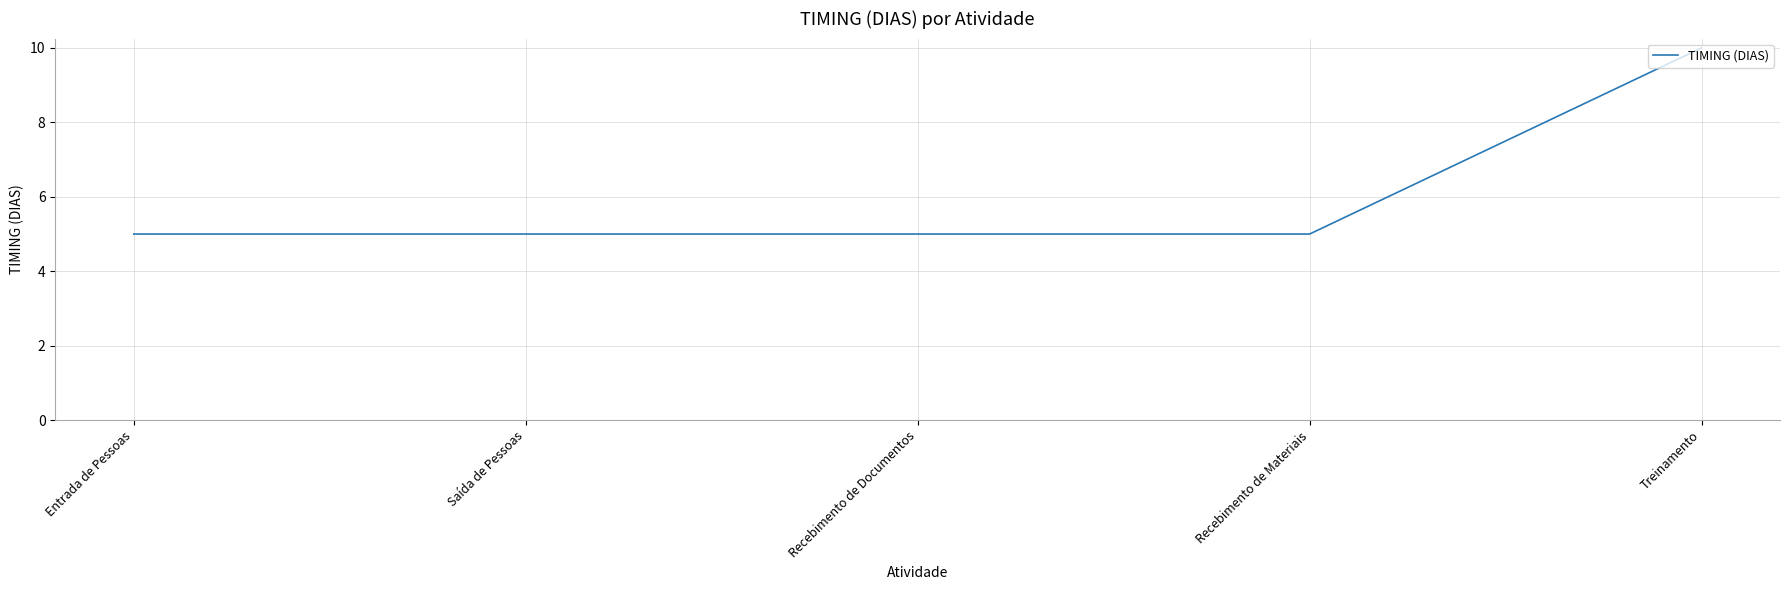

What position from the right is Recebimento de Documentos?

3